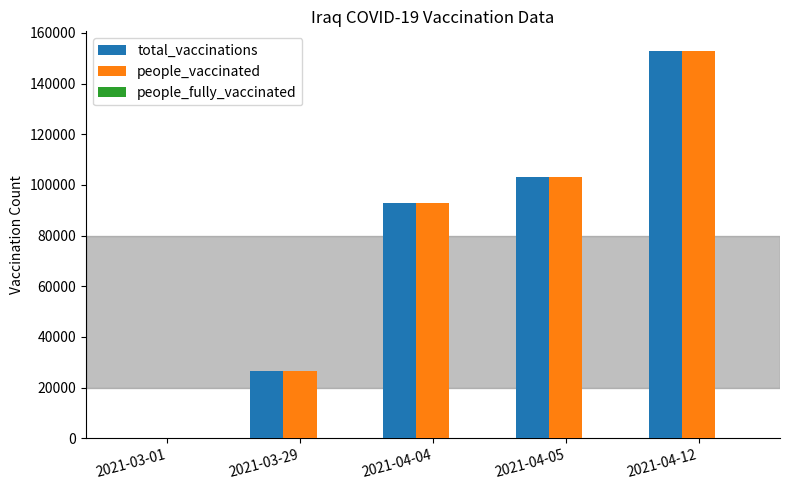

The value of total_vaccinations at 2021-04-04 is 153275. True or false?

False